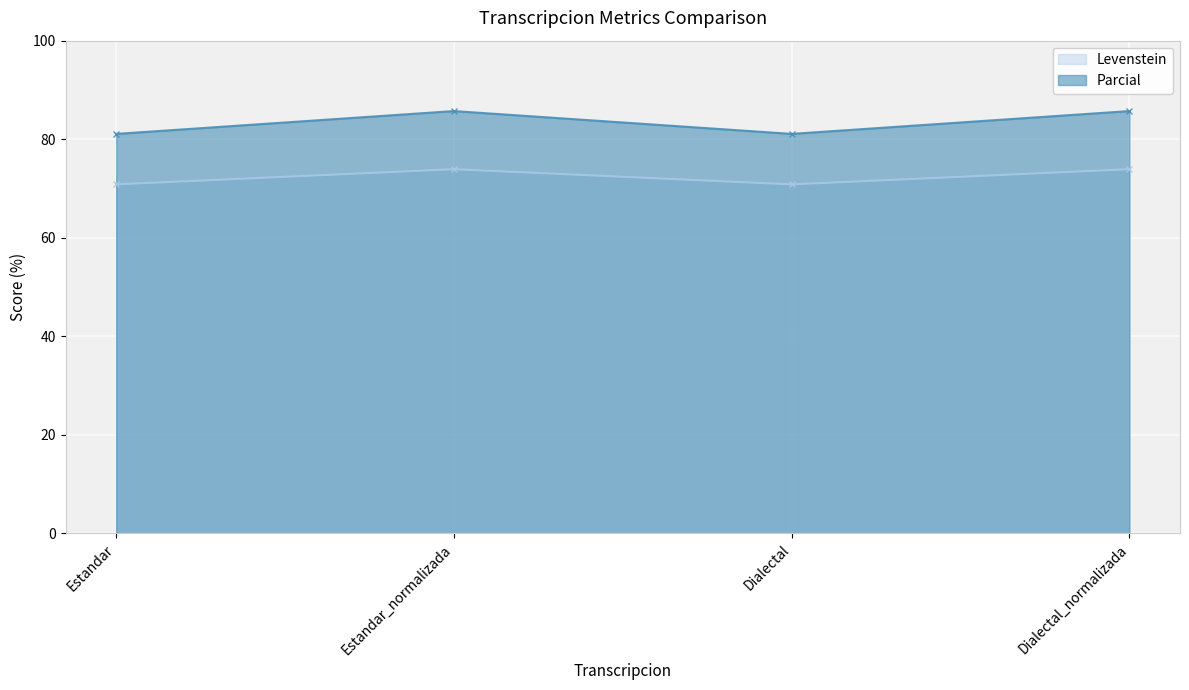

What is the label of the 2nd point from the left?

Estandar_normalizada